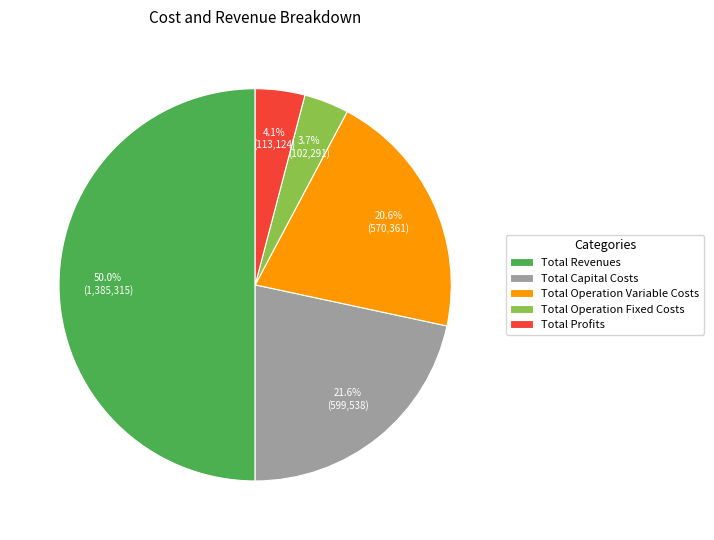

How many segments does this pie chart have?

5